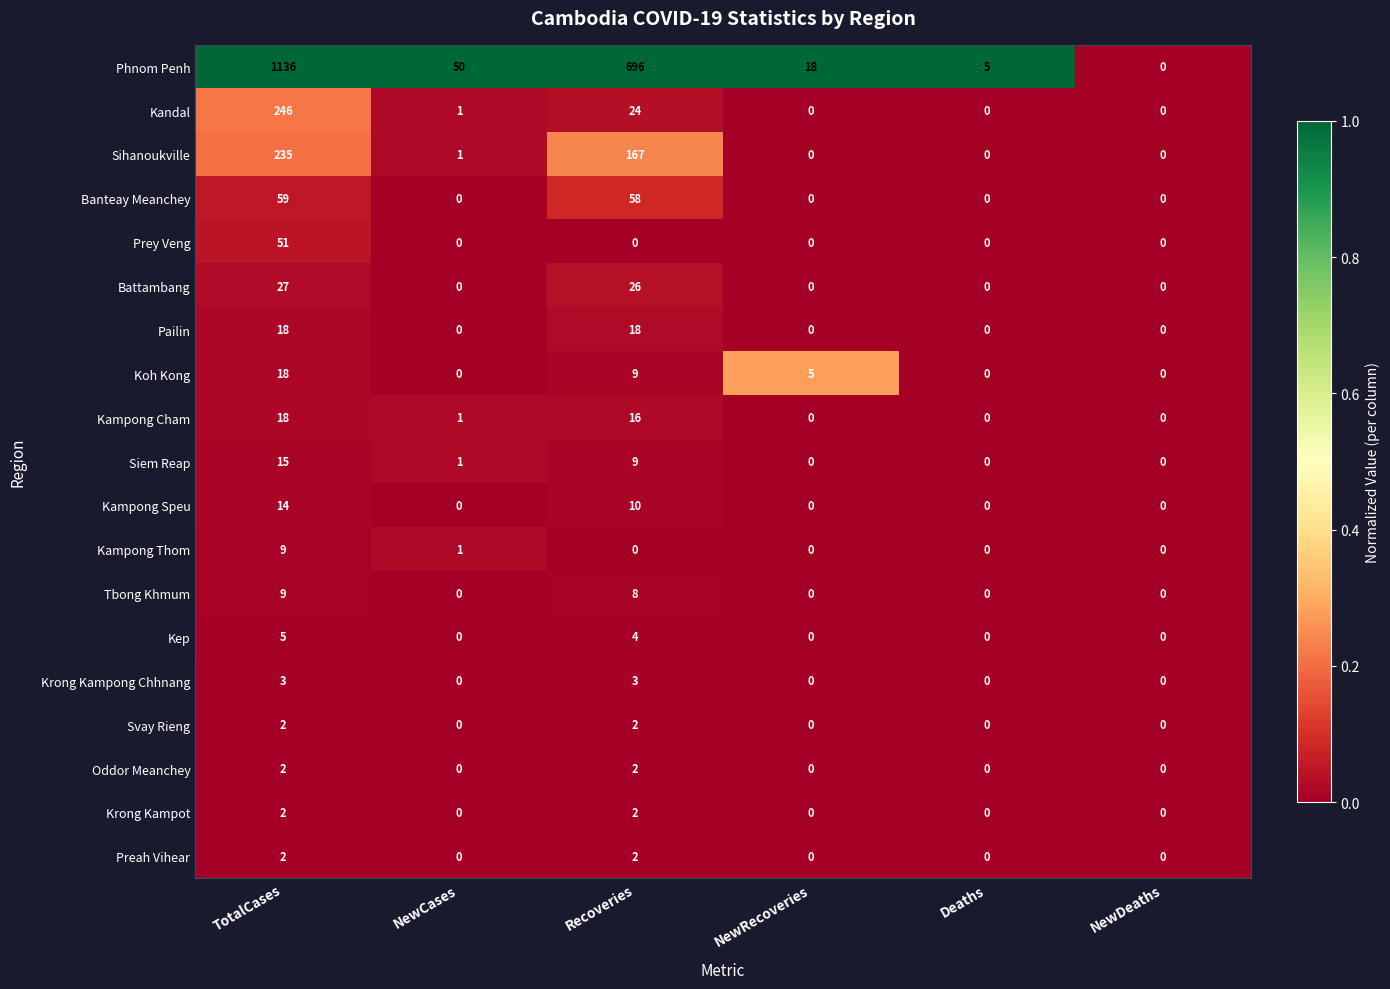

Which label corresponds to the largest value in the chart?

TotalCases